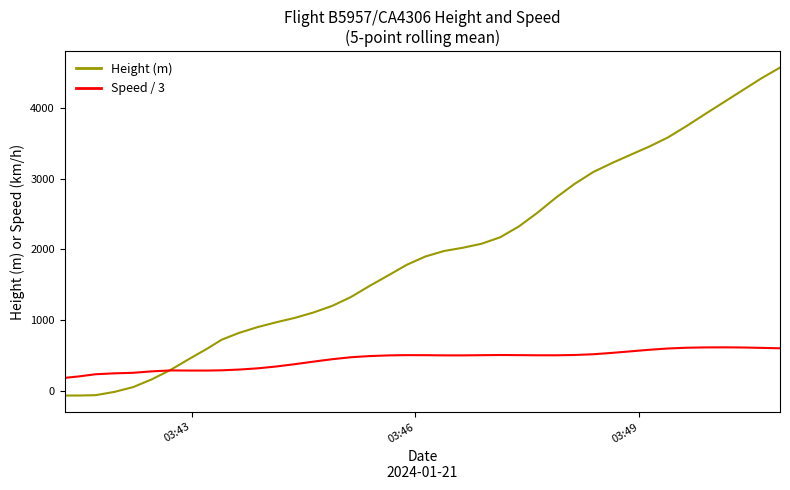

How many lines are shown in the chart?

2